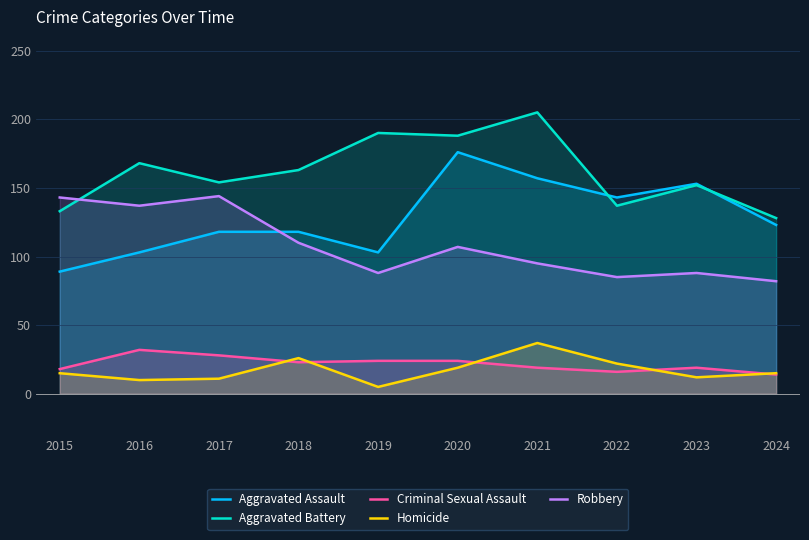

What are all the series names shown in the legend?

Aggravated Assault, Aggravated Battery, Criminal Sexual Assault, Homicide, Robbery